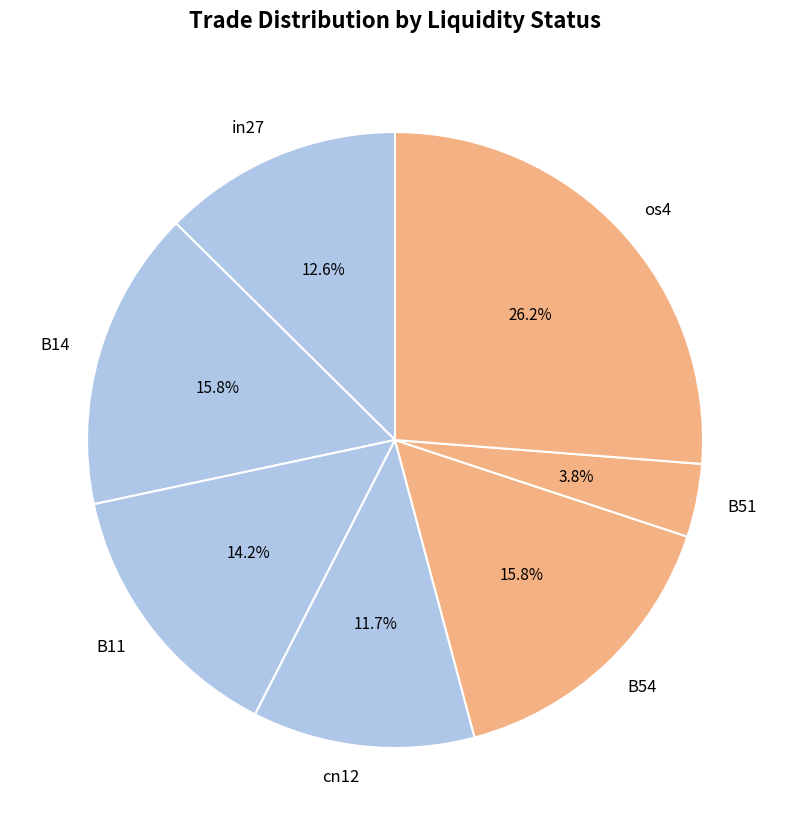

Which slice is the largest?

os4